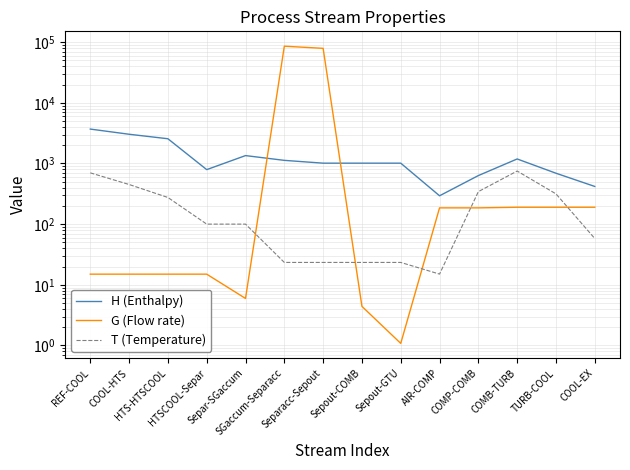

Which category has the highest value in the H (Enthalpy) series?

REF-COOL